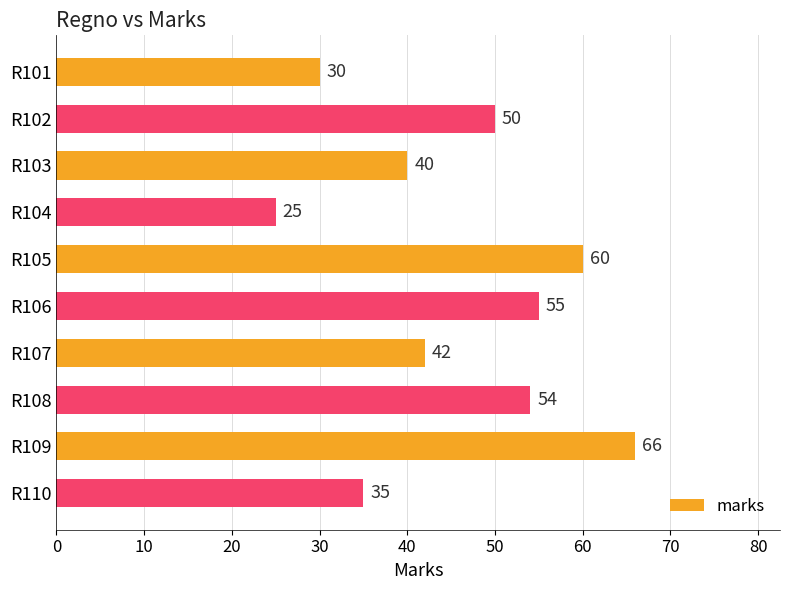

Which label corresponds to the smallest value in the chart?

R104